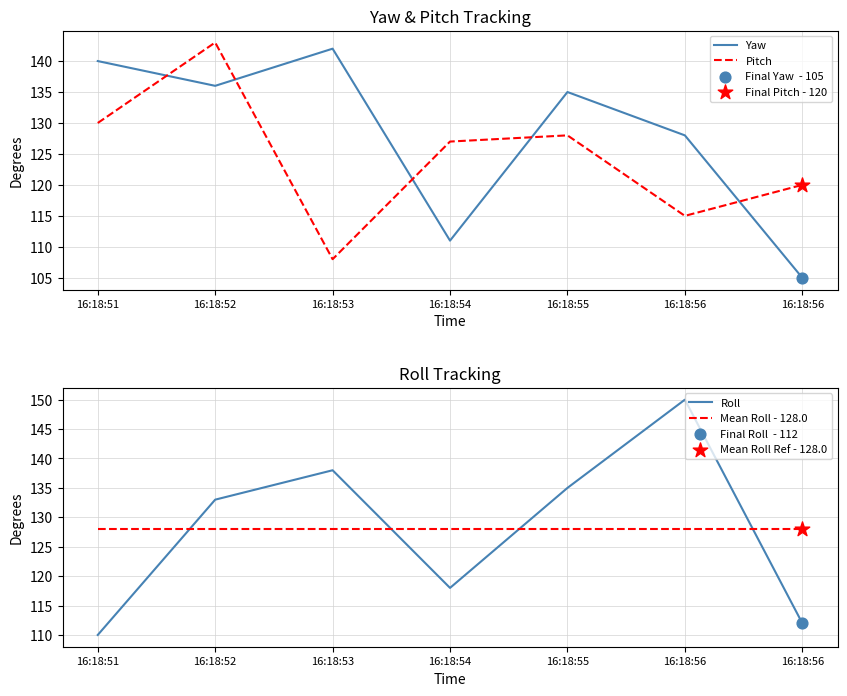

At which category is the sum across all series the highest?

16:18:52